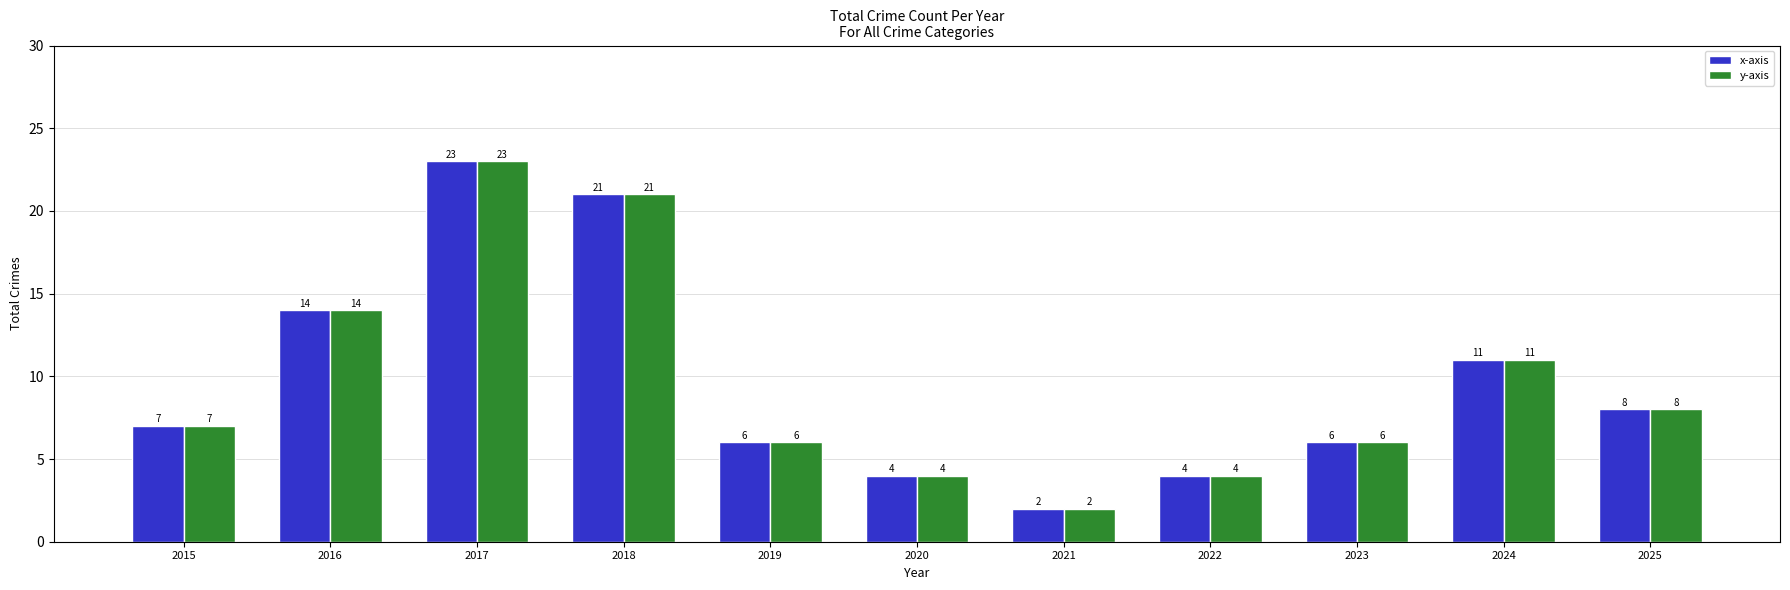

Is it true that y-axis equals 10 at 2015?

False